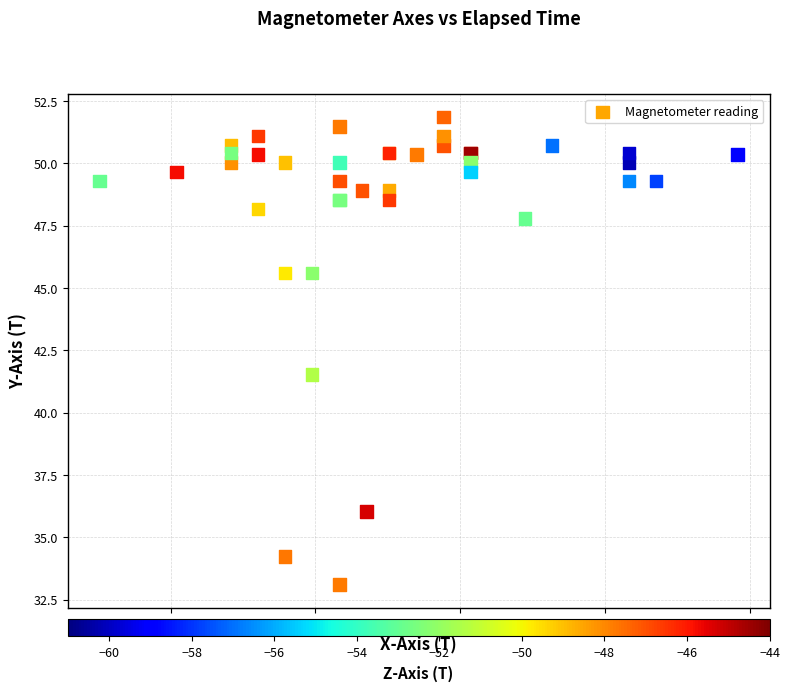

What Y value in the scatter plot is closest to 42?

41.5